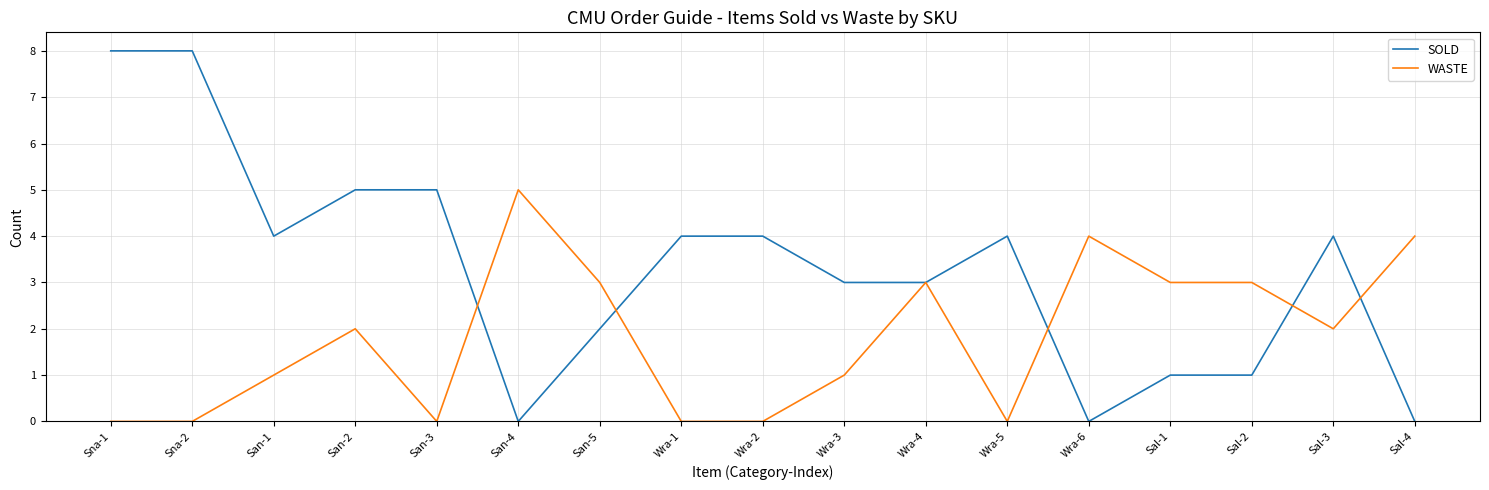

How many lines are shown in the chart?

2